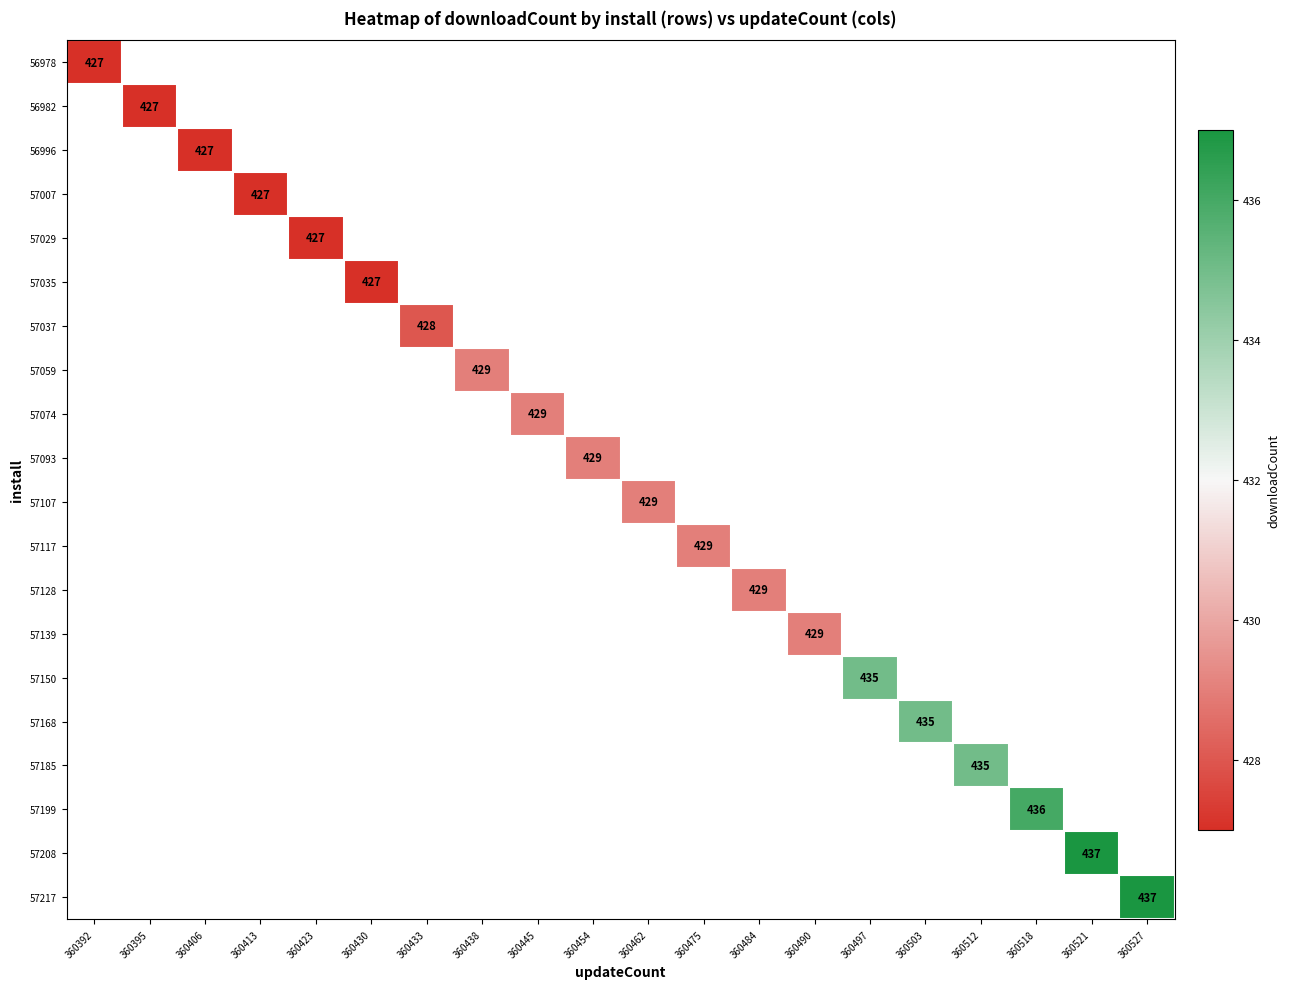

Between 360395 and 360445, which is larger?

360445